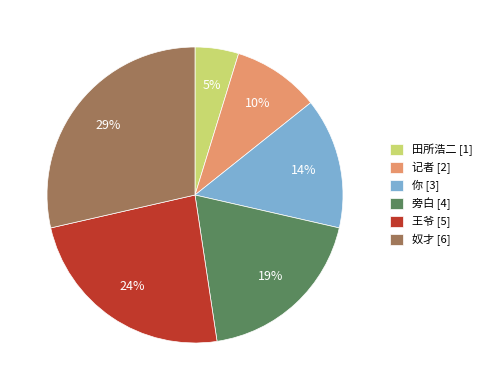

How many slices are in this pie chart?

6